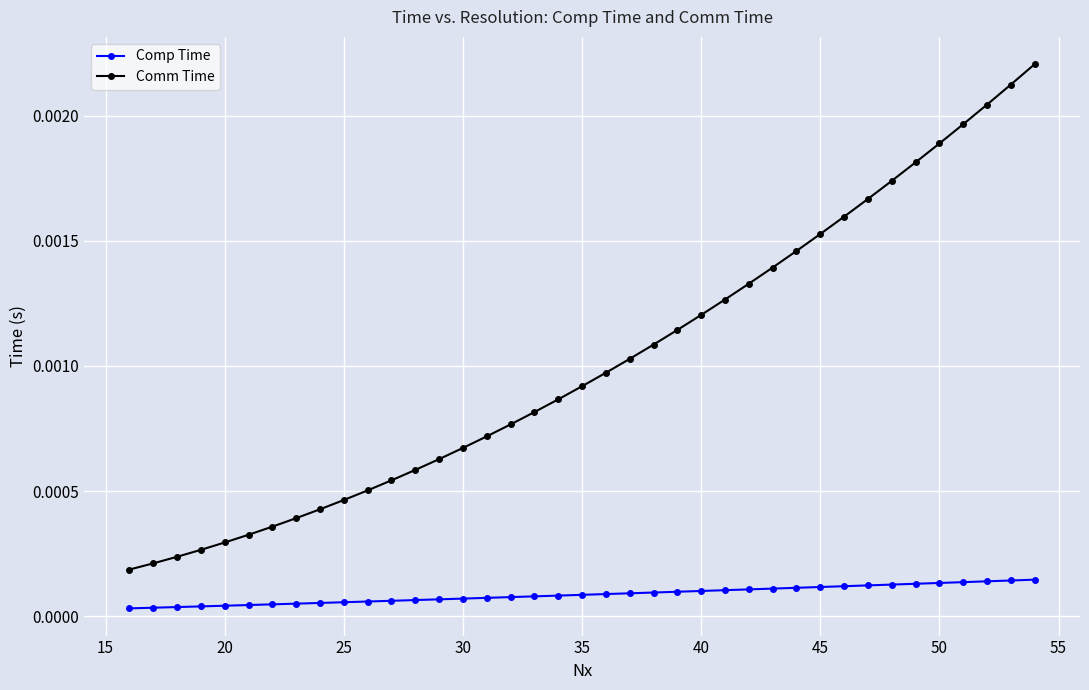

Which series has the largest total across all categories?

Comm Time